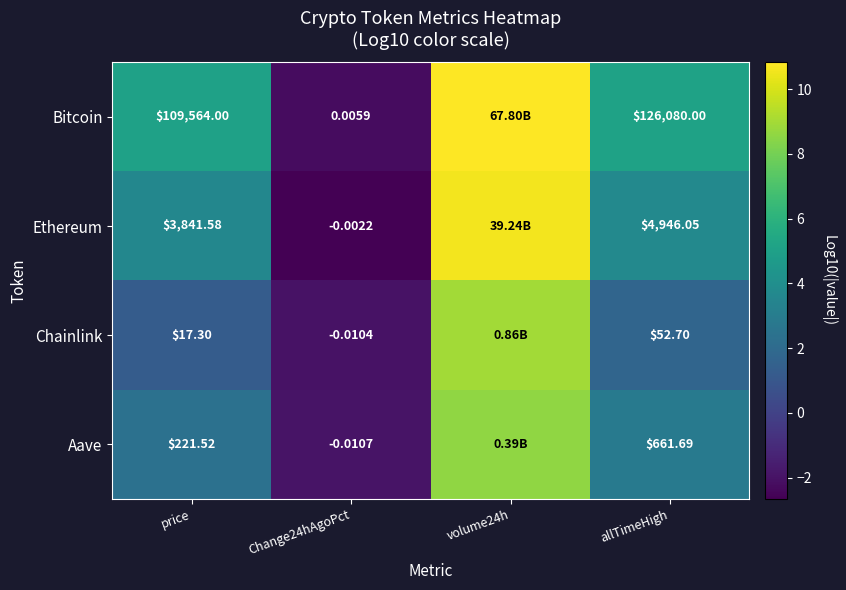

Is the value of Ethereum at allTimeHigh greater than the value of Aave at allTimeHigh?

Yes